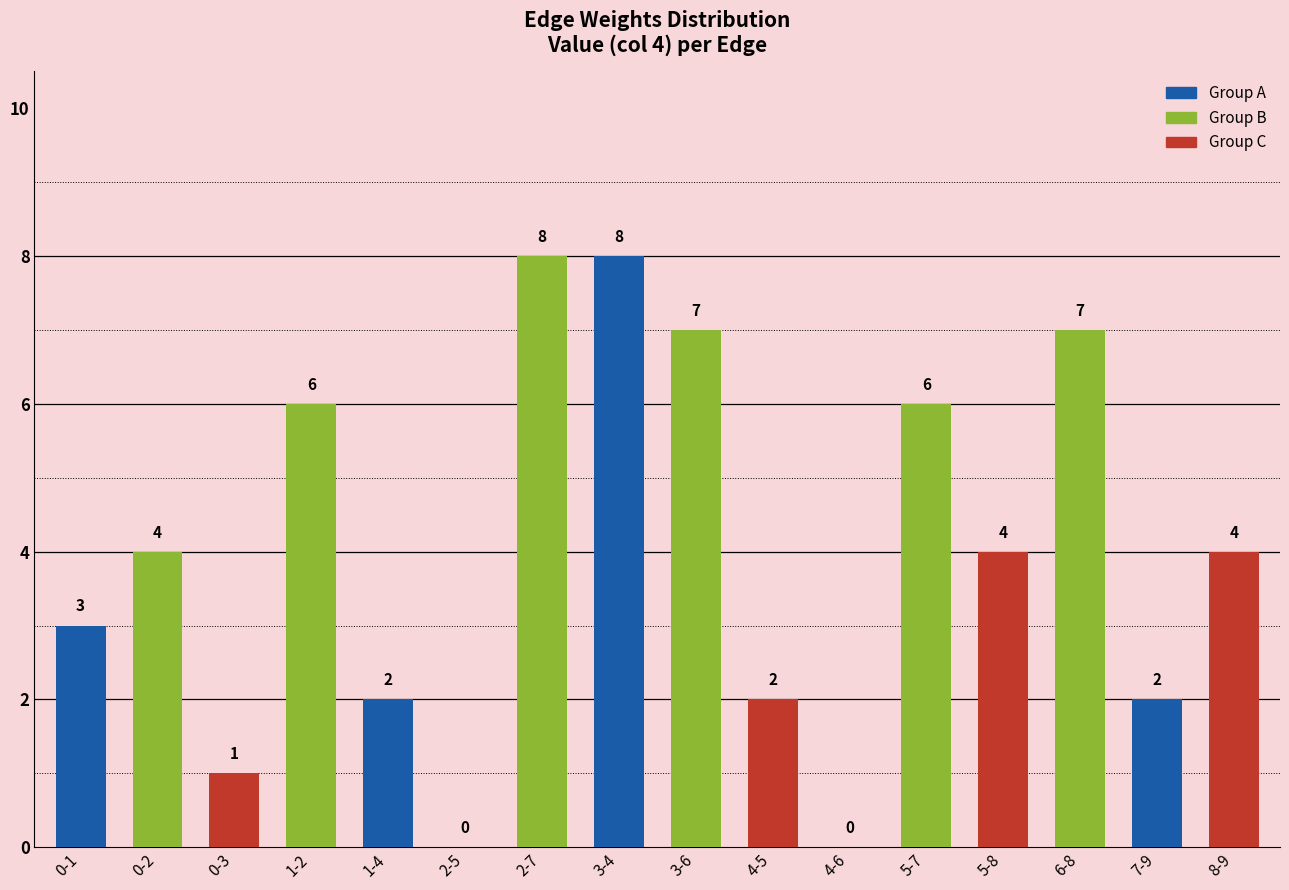

How many categories are shown in the chart?

16